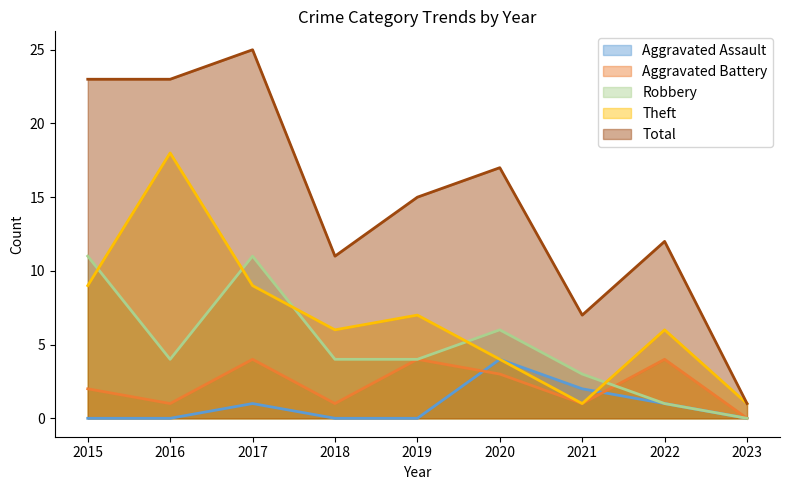

After their last crossing, which series has the higher values: Aggravated Battery or Aggravated Assault?

Aggravated Battery